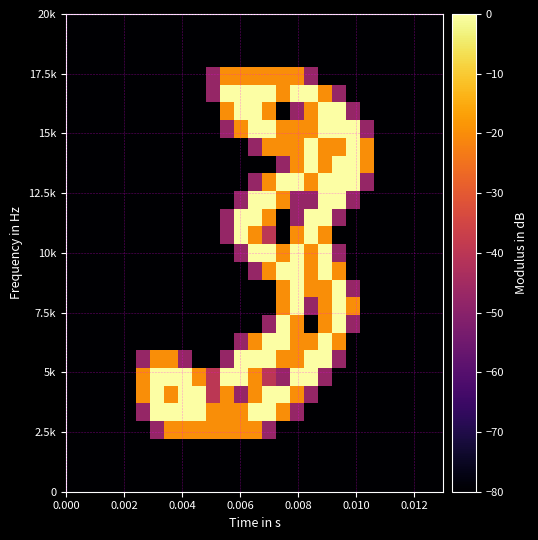

Count the number of categories in the chart.

27